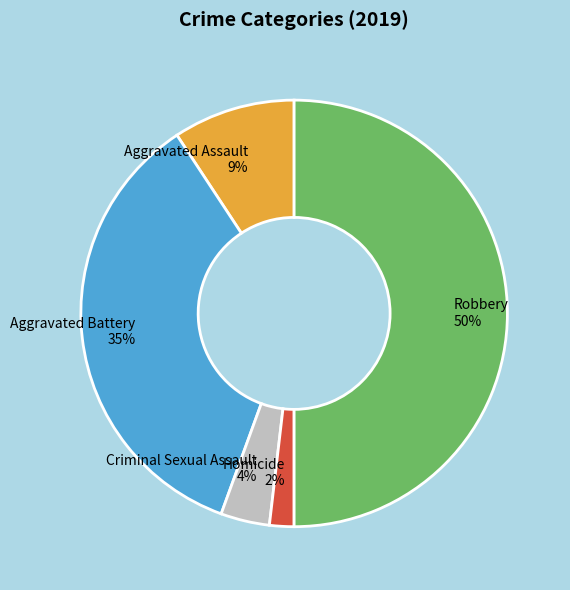

How many slices are in this pie chart?

5